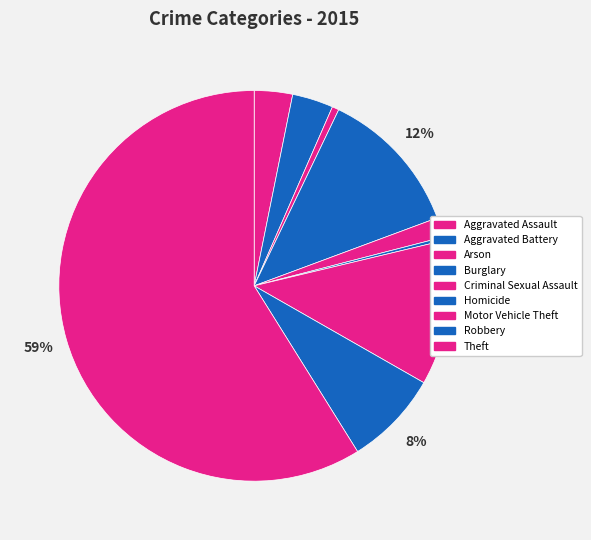

What is the majority slice?

Theft